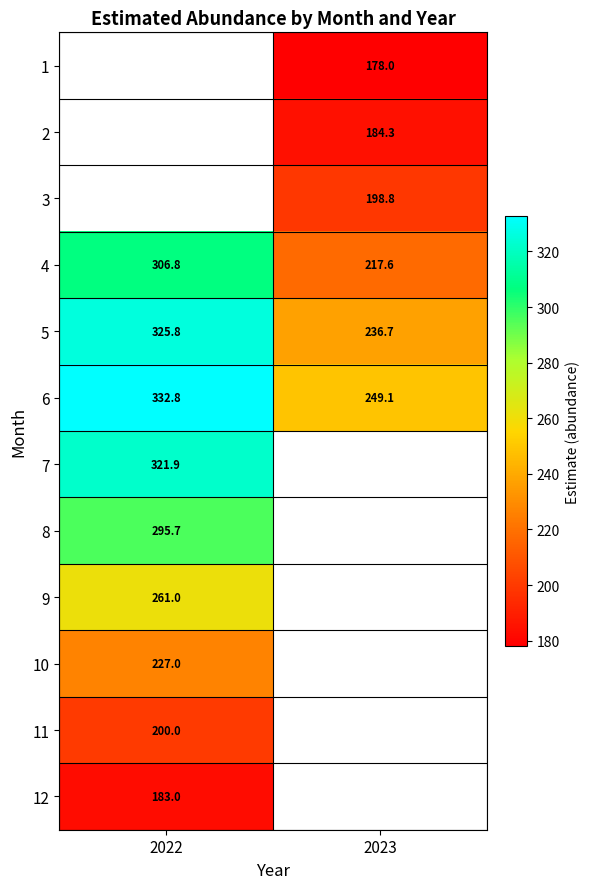

At which category does the chart reach its peak across all series?

2022